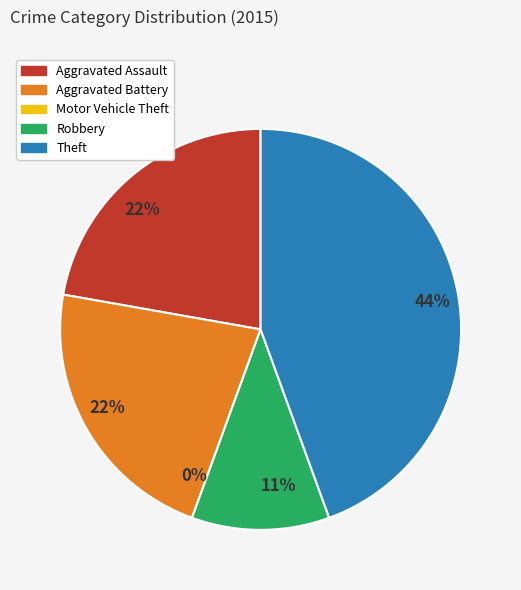

Is Aggravated Battery the majority of the pie?

No